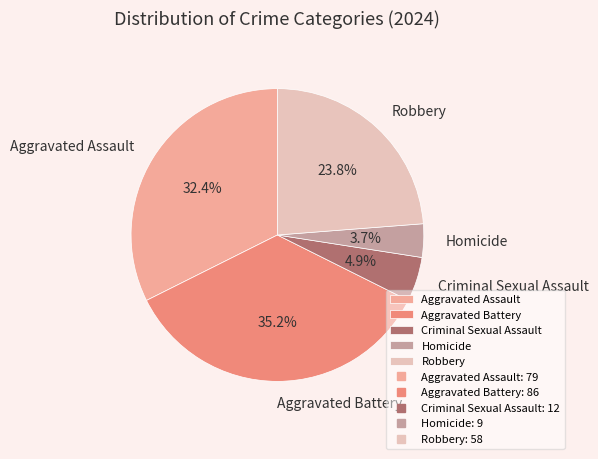

Is Aggravated Battery the majority of the pie?

No